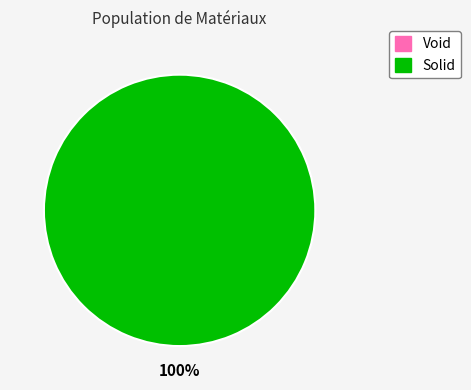

To the nearest percent, what is the combined percentage of Solid and Void?

100%